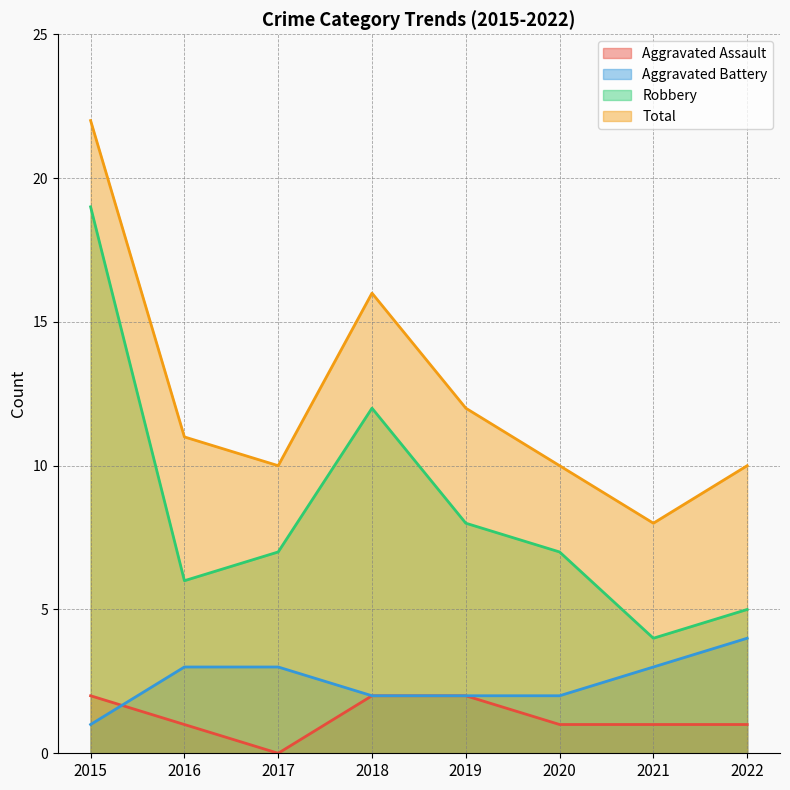

True or false: Aggravated Battery and Robbery cross at least once.

False